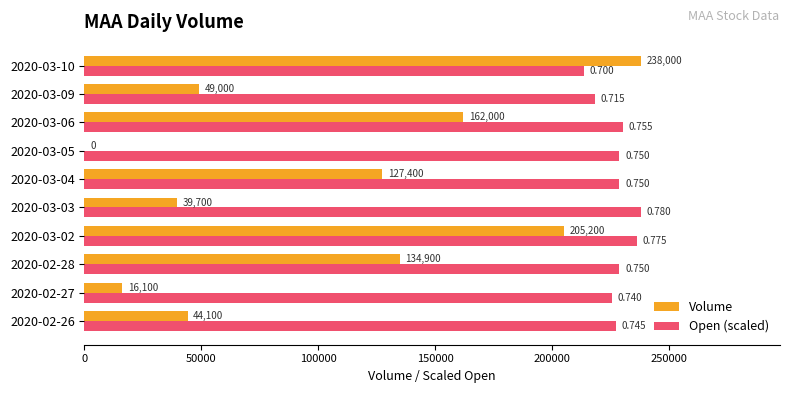

Is the value of Volume at 2020-03-04 greater than the value of Open (scaled) at 2020-02-28?

No